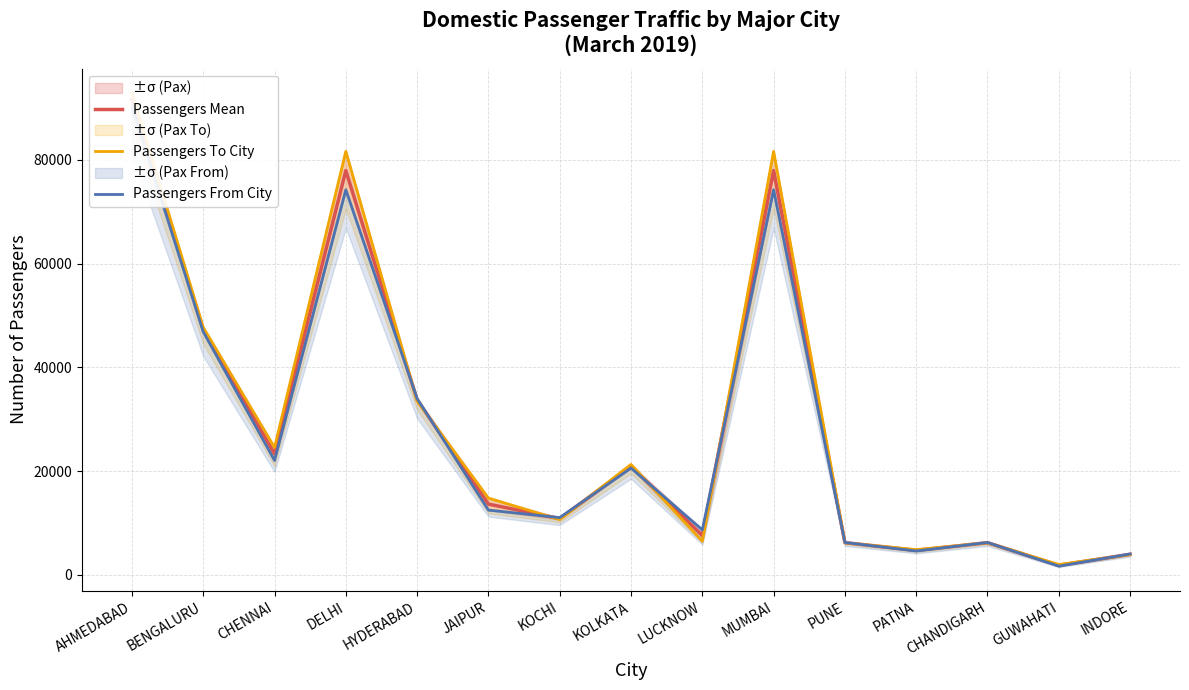

Rank the categories by Passengers From City value from lowest to highest.

GUWAHATI, INDORE, PATNA, PUNE, CHANDIGARH, LUCKNOW, KOCHI, JAIPUR, KOLKATA, CHENNAI, HYDERABAD, BENGALURU, DELHI, MUMBAI, AHMEDABAD